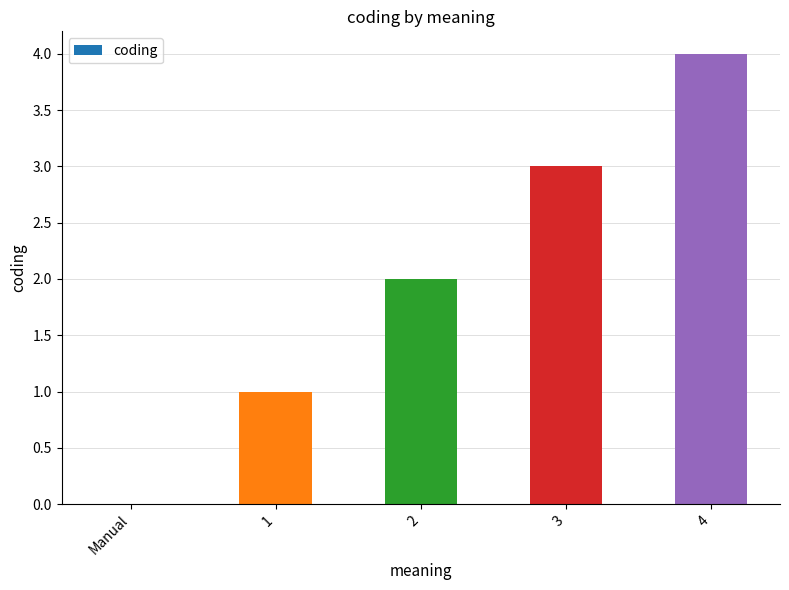

The chart shows a value of 4 at 4. True or false?

True